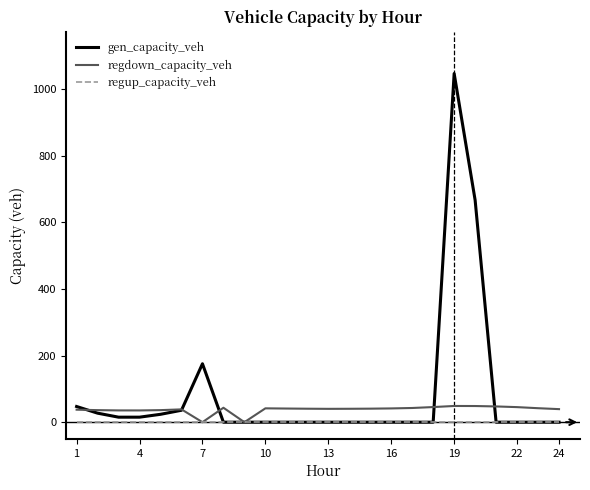

Does the chart have visible grid lines?

No